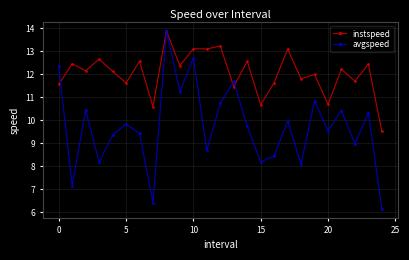

Which series has the largest total across all categories?

instspeed